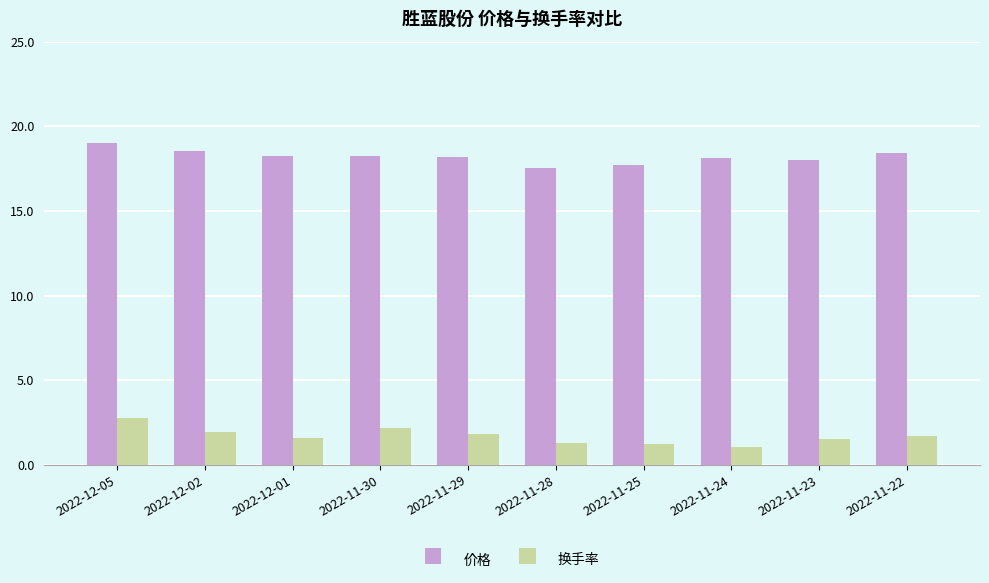

Which series has the widest spread of values?

换手率